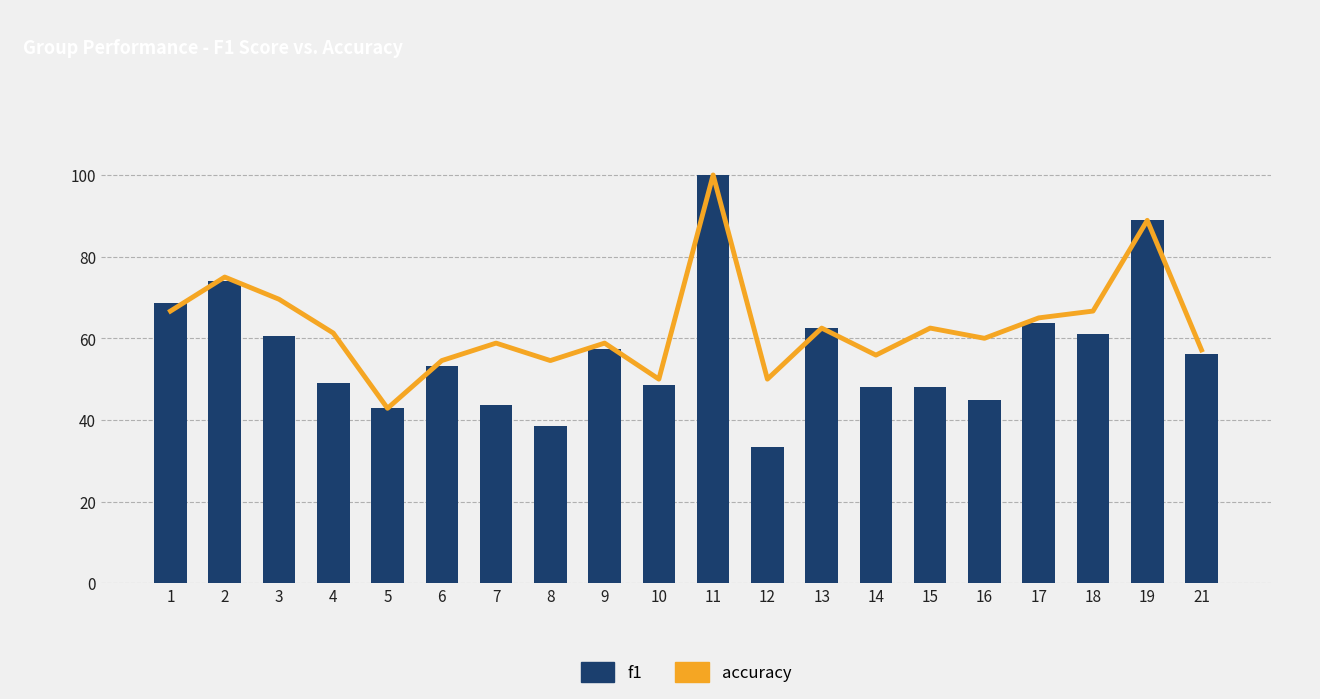

At which label does f1 reach its peak?

11